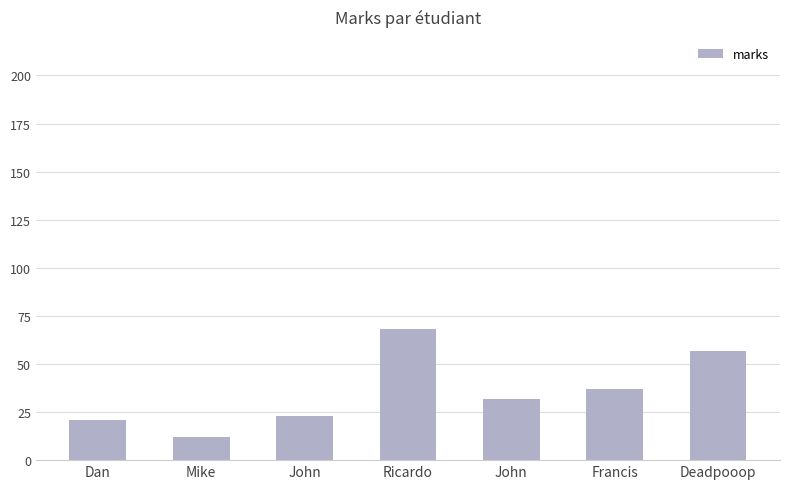

Between Francis and Dan, which is larger?

Francis